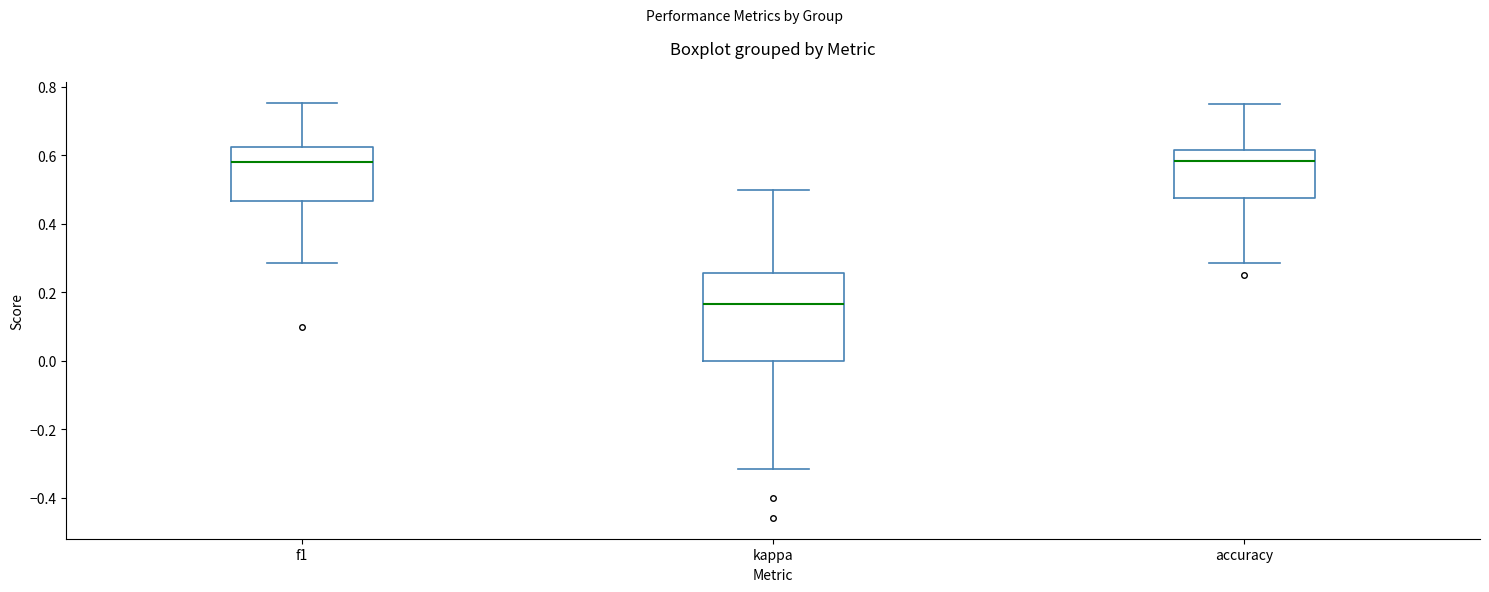

Reading left to right, transcribe this box plot: for each box, give where its median line is, the range the box spans, and where its two whiskers end, as read against the y-axis. The values are not printed on the chart, so give them approximately, as read against the axis.

f1: median 0.58, box 0.46 to 0.62, whiskers 0.28 to 0.76
kappa: median 0.16, box 0.00 to 0.26, whiskers -0.32 to 0.50
accuracy: median 0.58, box 0.48 to 0.62, whiskers 0.28 to 0.76